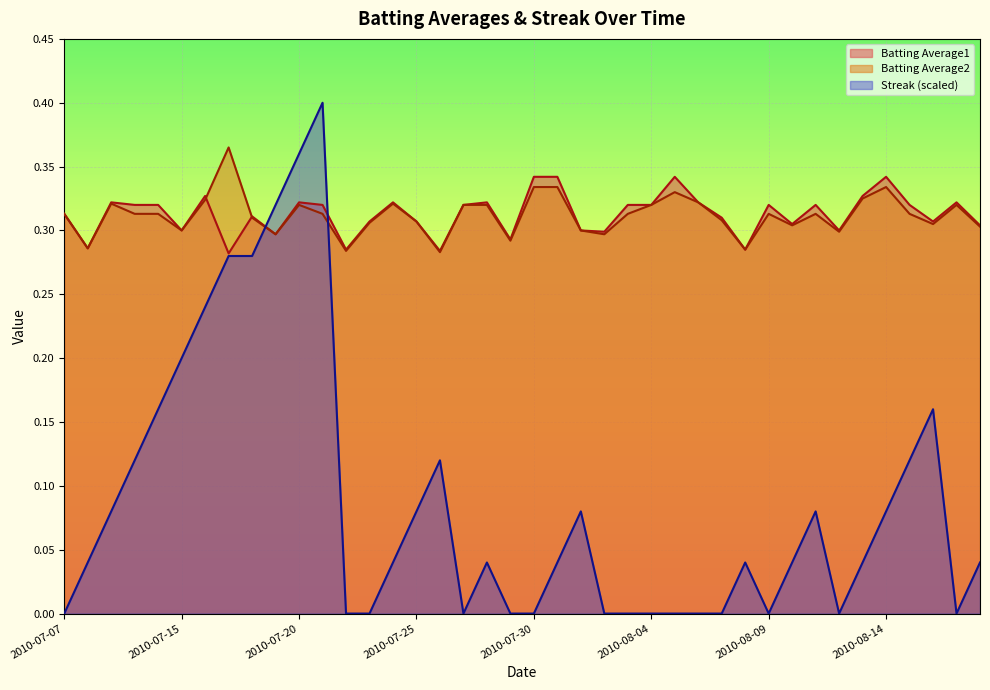

Rank the series at 2010-07-28 from highest to lowest value.

Batting Average1, Batting Average2, Streak